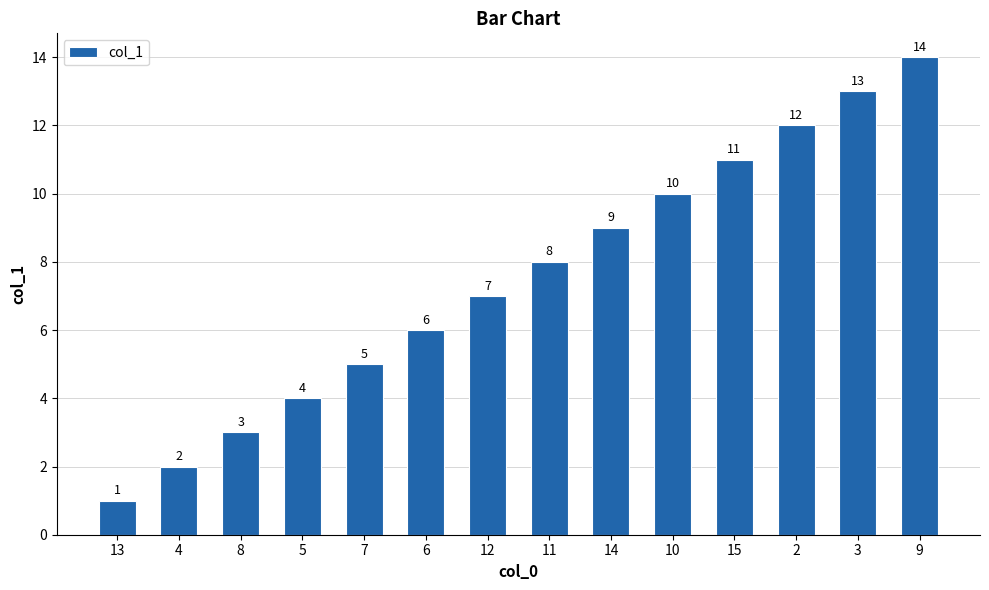

Which label corresponds to the largest value in the chart?

9